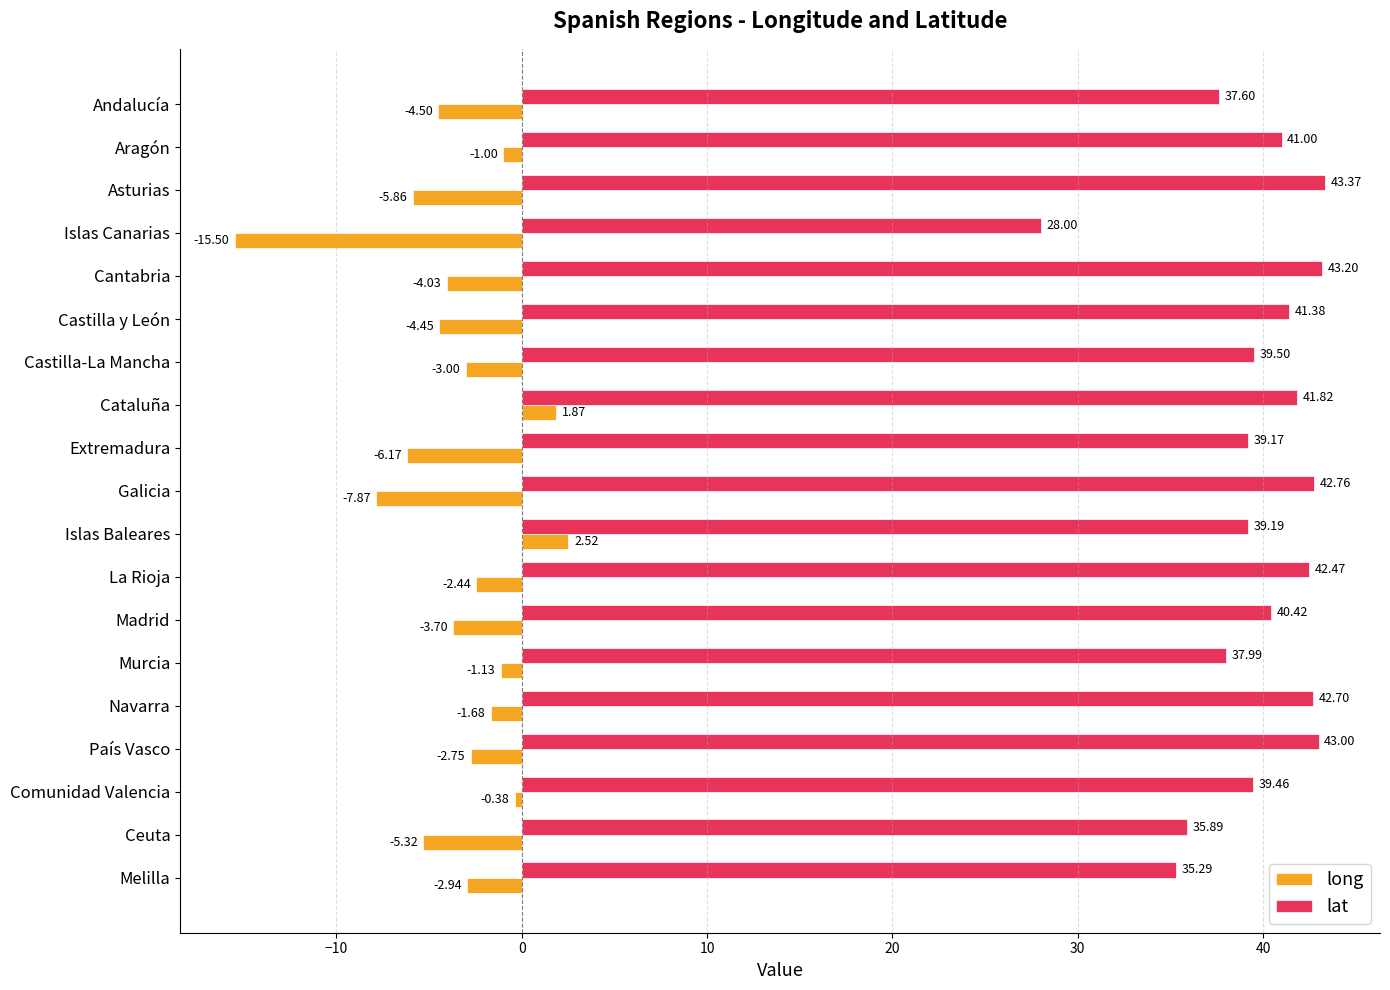

At which label does long reach its peak?

Islas Baleares